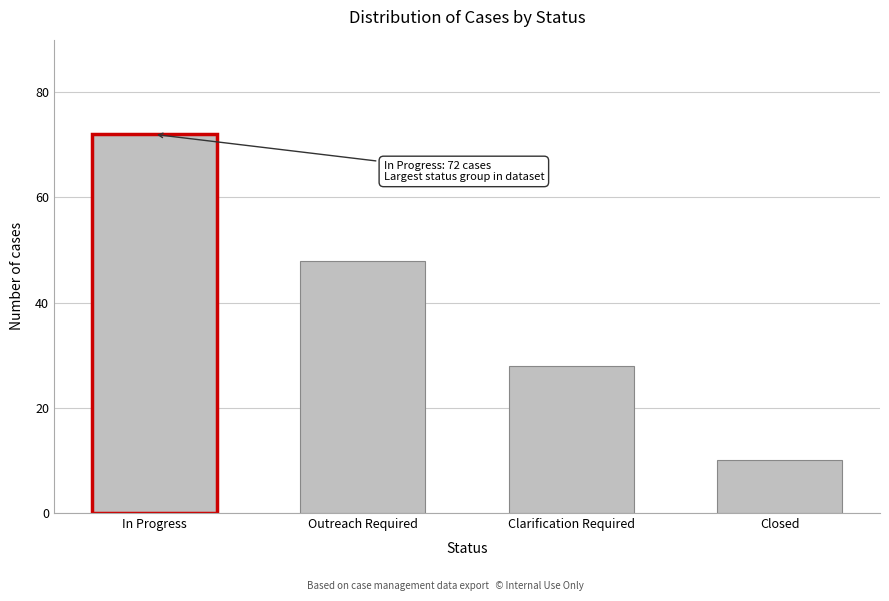

Reading left to right, extract all data points from this chart.

In Progress=72	Outreach Required=48	Clarification Required=28	Closed=10